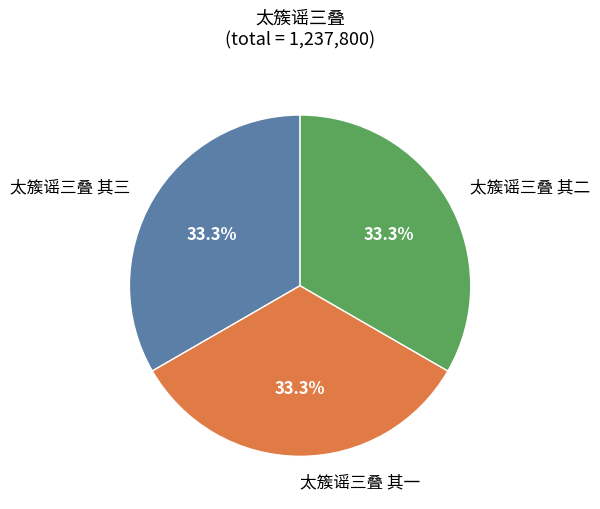

What portion of the pie excludes 太簇谣三叠 其一?

66.7%